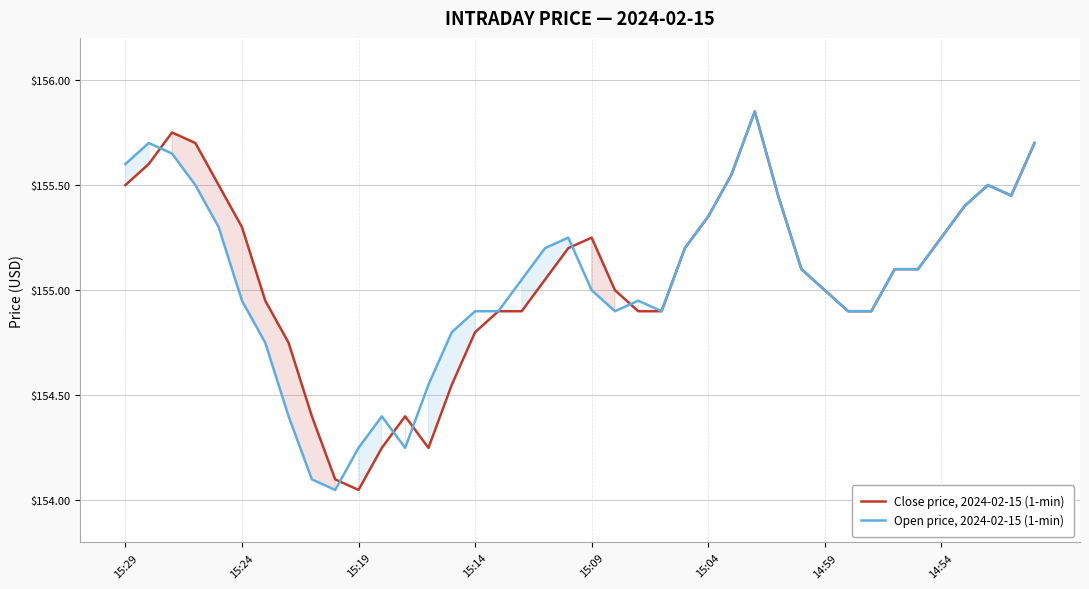

What is the difference between the second highest and second lowest values in the Close price, 2024-02-15 (1-min) series?

1.7